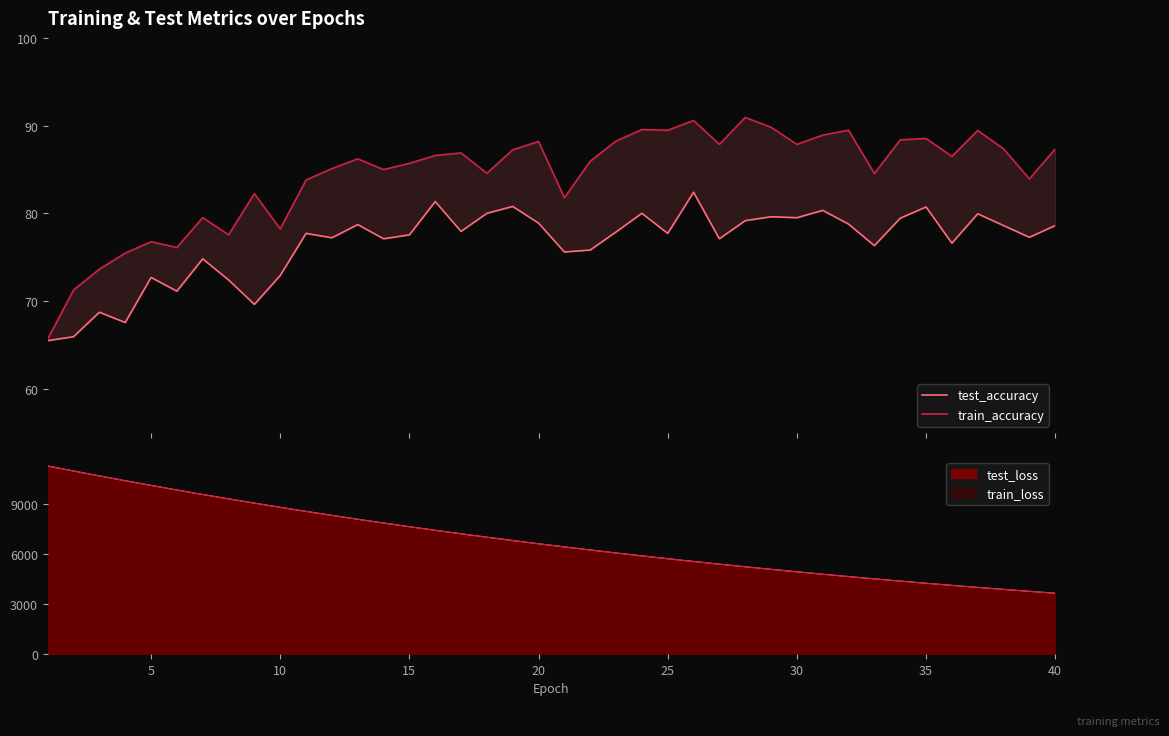

Does the chart display data point markers on the line(s)?

No